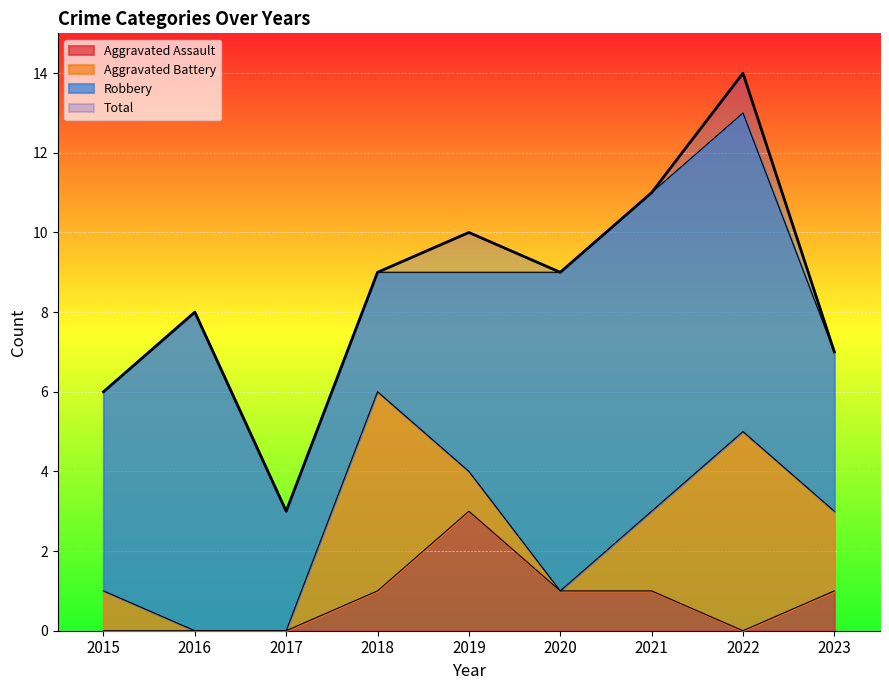

List the labels in order of Total value, smallest first.

2017, 2015, 2023, 2016, 2018, 2020, 2019, 2021, 2022